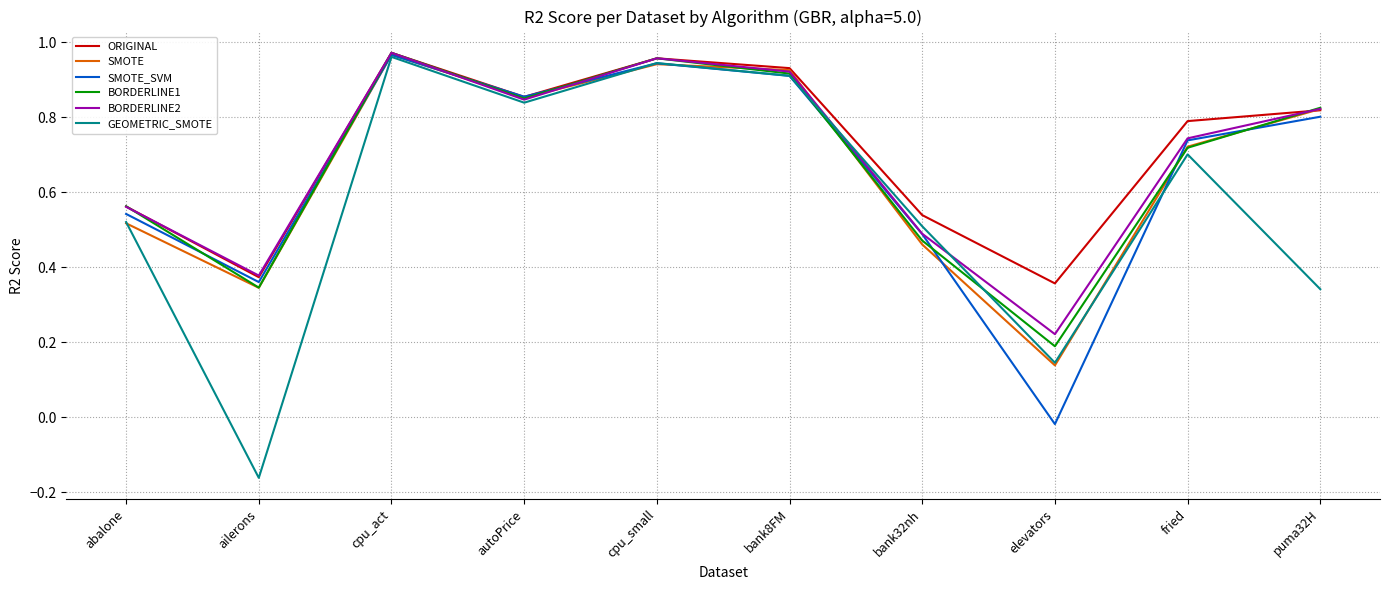

At which category is the sum across all series the highest?

cpu_act